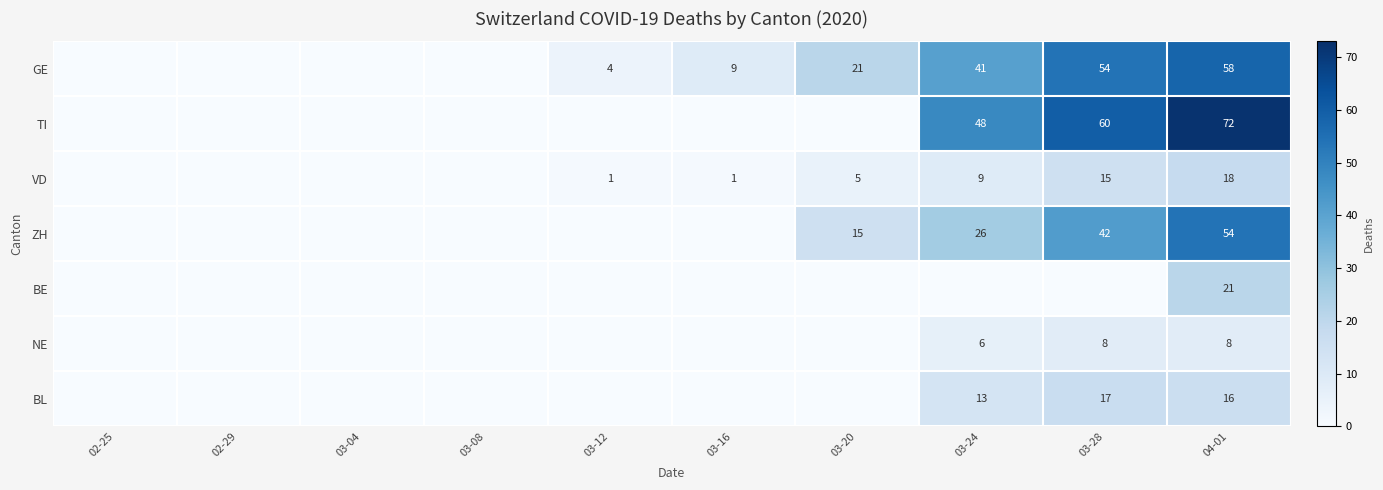

True or false: VD has a value of 15 at 03-28.

True